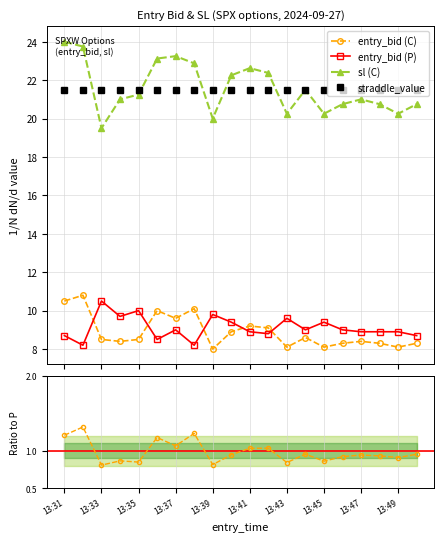

Reading left to right, extract all data points from this chart.

entry_bid (C): 13:31=10.5	13:32=10.8	13:33=8.5	13:34=8.4	13:35=8.5	13:36=10.0	13:37=9.6	13:38=10.1	13:39=8.0	13:40=8.9	13:41=9.2	13:42=9.1	13:43=8.1	13:44=8.6	13:45=8.1	13:46=8.3	13:47=8.4	13:48=8.3	13:49=8.1	13:50=8.3
entry_bid (P): 13:31=8.7	13:32=8.2	13:33=10.5	13:34=9.7	13:35=10.0	13:36=8.5	13:37=9.0	13:38=8.2	13:39=9.8	13:40=9.4	13:41=8.9	13:42=8.8	13:43=9.6	13:44=9.0	13:45=9.4	13:46=9.0	13:47=8.9	13:48=8.9	13:49=8.9	13:50=8.7
sl (C): 13:31=24.0	13:32=23.8	13:33=19.5	13:34=21.0	13:35=21.2	13:36=23.1	13:37=23.2	13:38=22.9	13:39=20.0	13:40=22.2	13:41=22.6	13:42=22.4	13:43=20.2	13:44=21.5	13:45=20.2	13:46=20.8	13:47=21.0	13:48=20.8	13:49=20.2	13:50=20.8